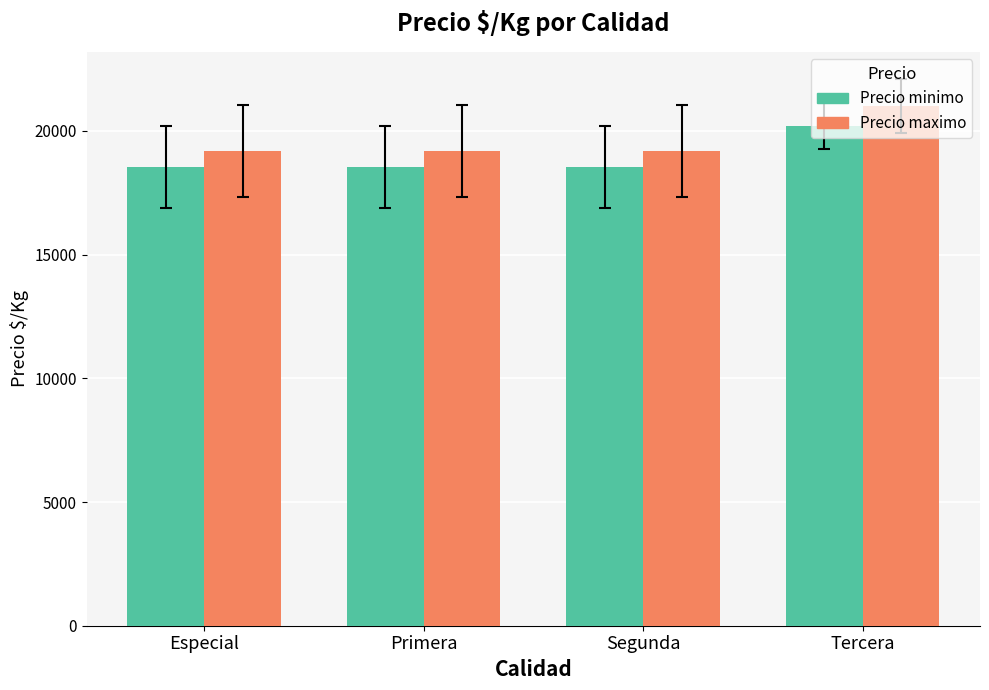

What is the maximum value shown in the chart?

21000.0